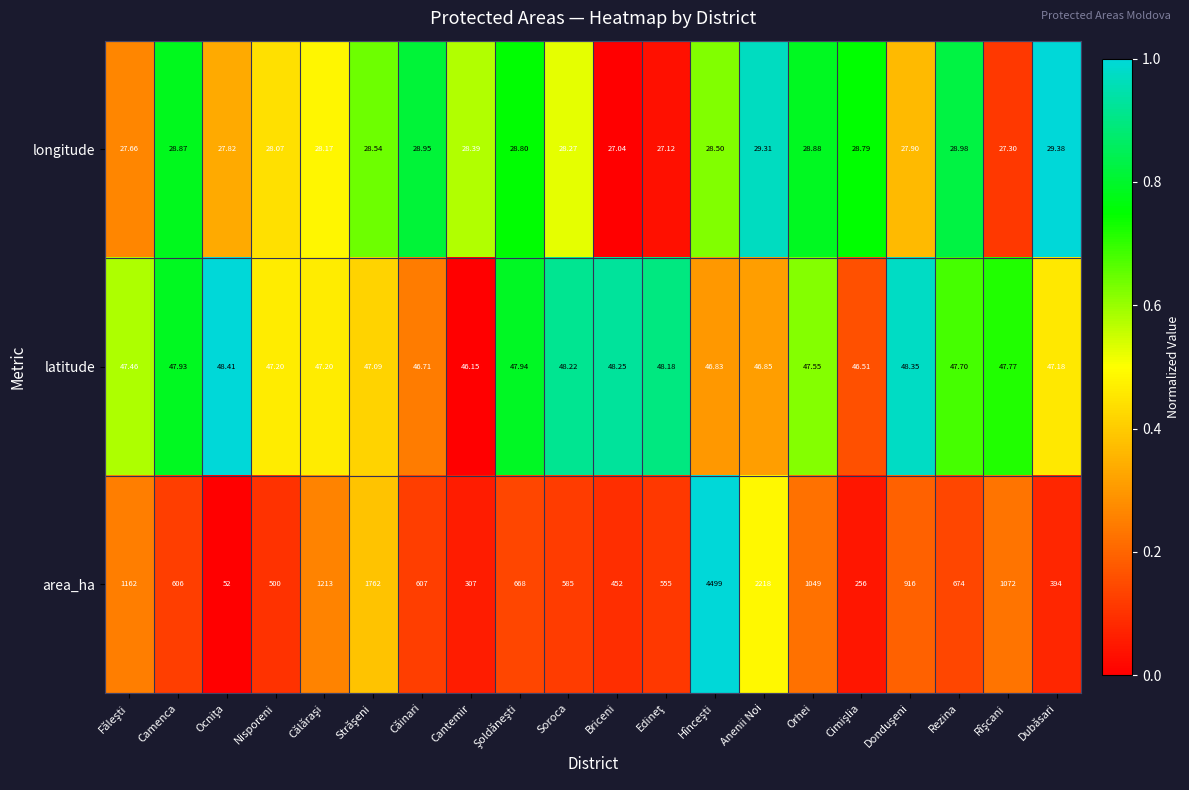

Which series has the largest range (max minus min)?

area_ha